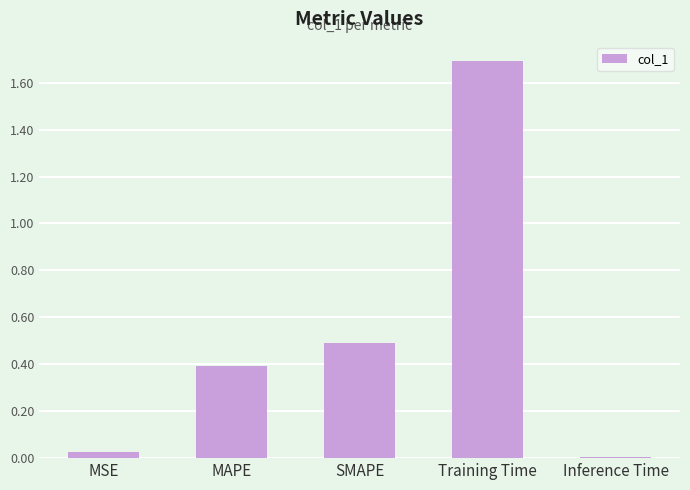

What is the average value?

0.5